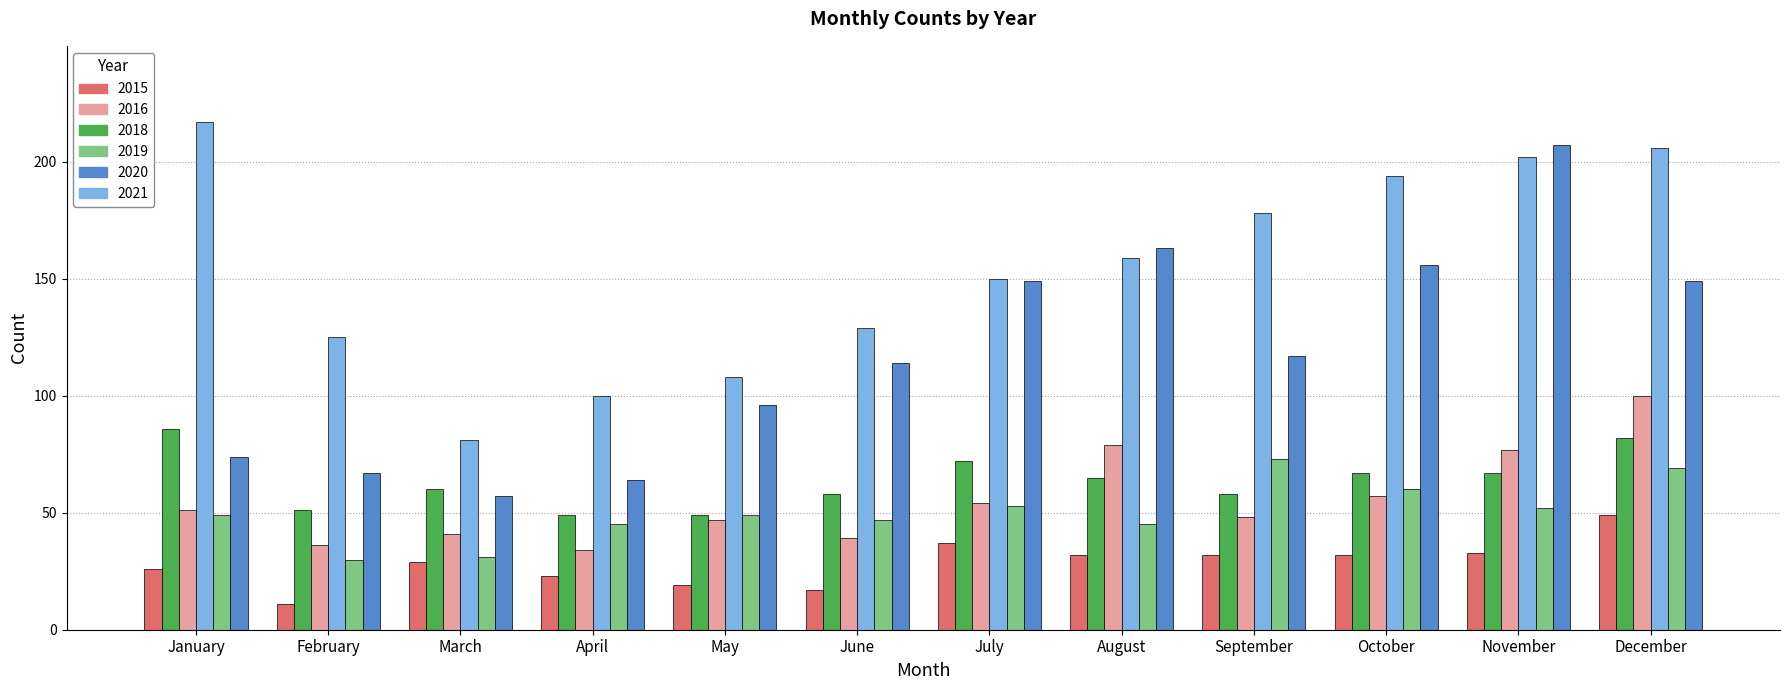

How many groups of bars are there?

12